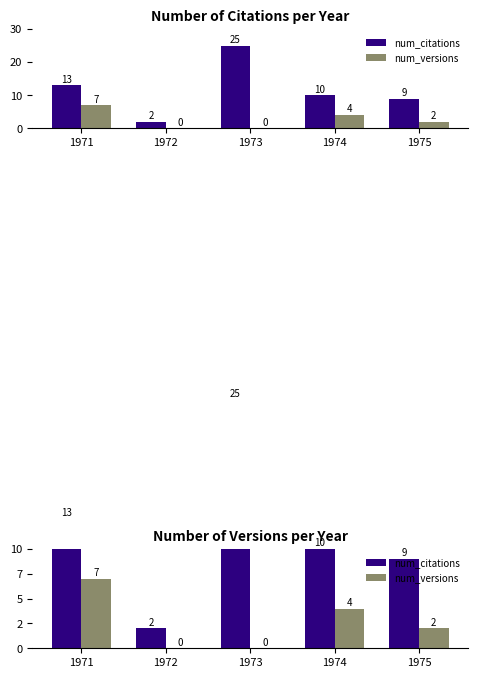

Which series has the widest spread of values?

num_citations